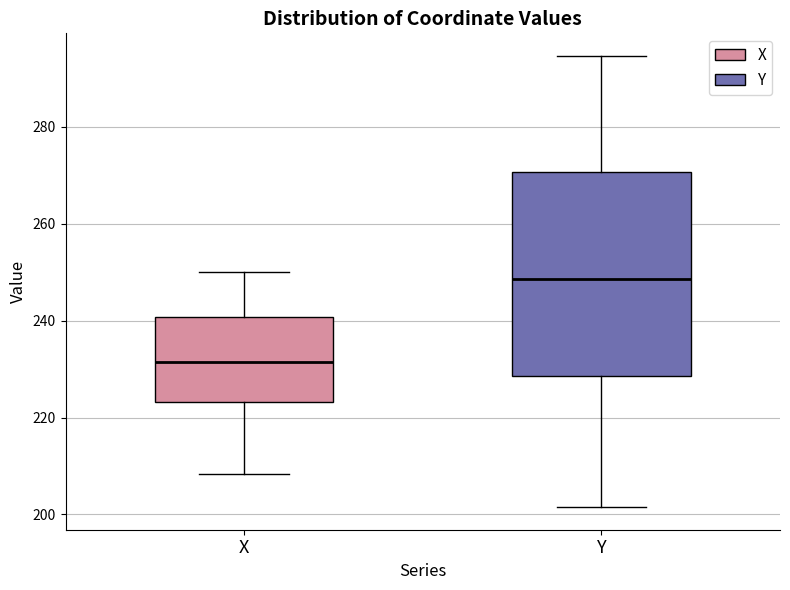

Which box's median line is the highest?

Y